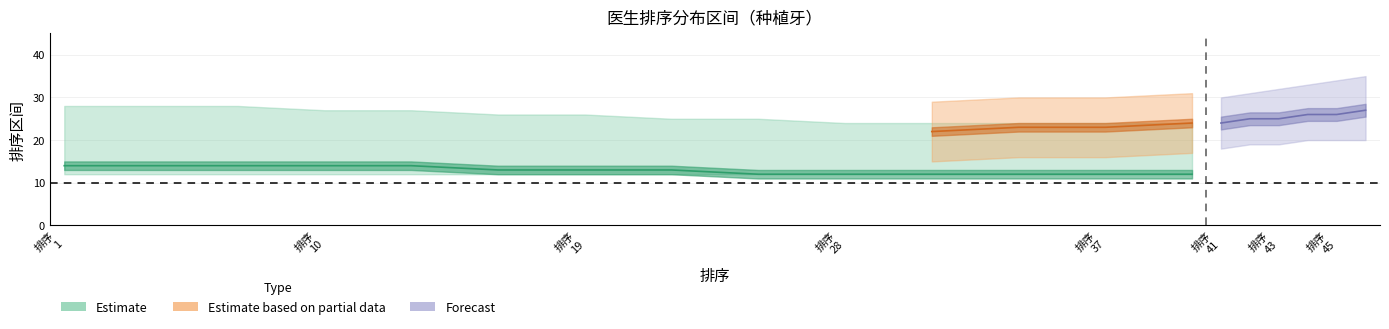

How many lines are shown in the chart?

5